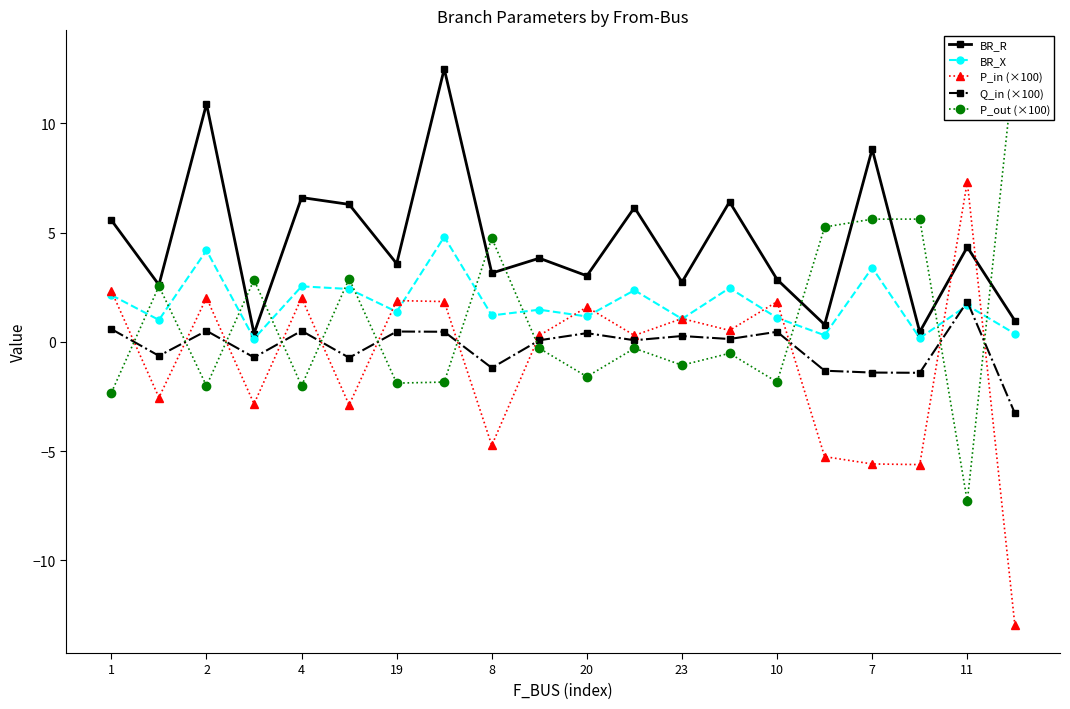

At which label does P_in (×100) reach its peak?

11